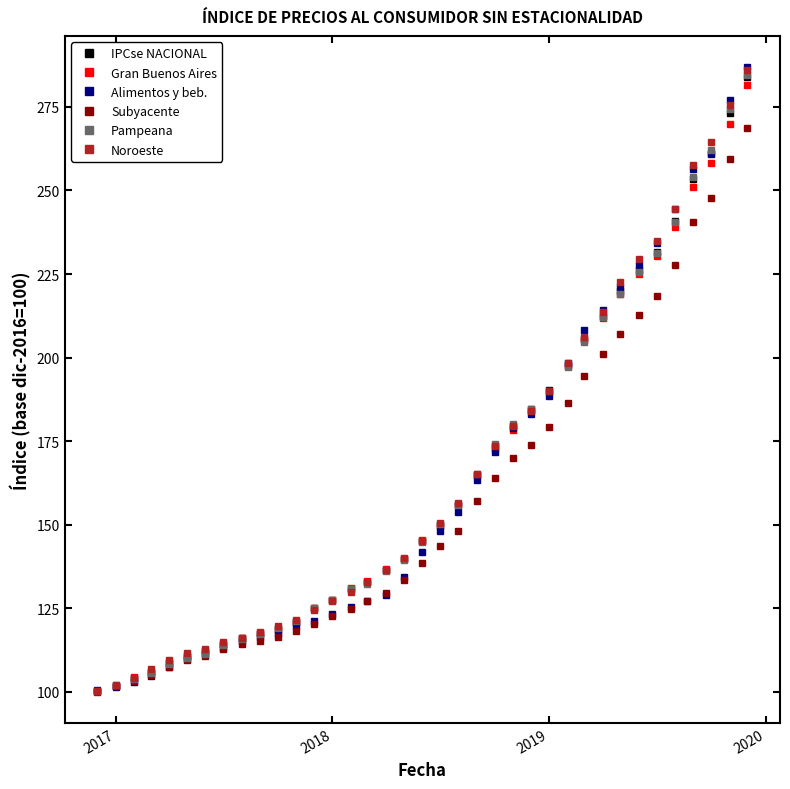

True or false: Gran Buenos Aires and Alimentos y beb. intersect in this chart.

True